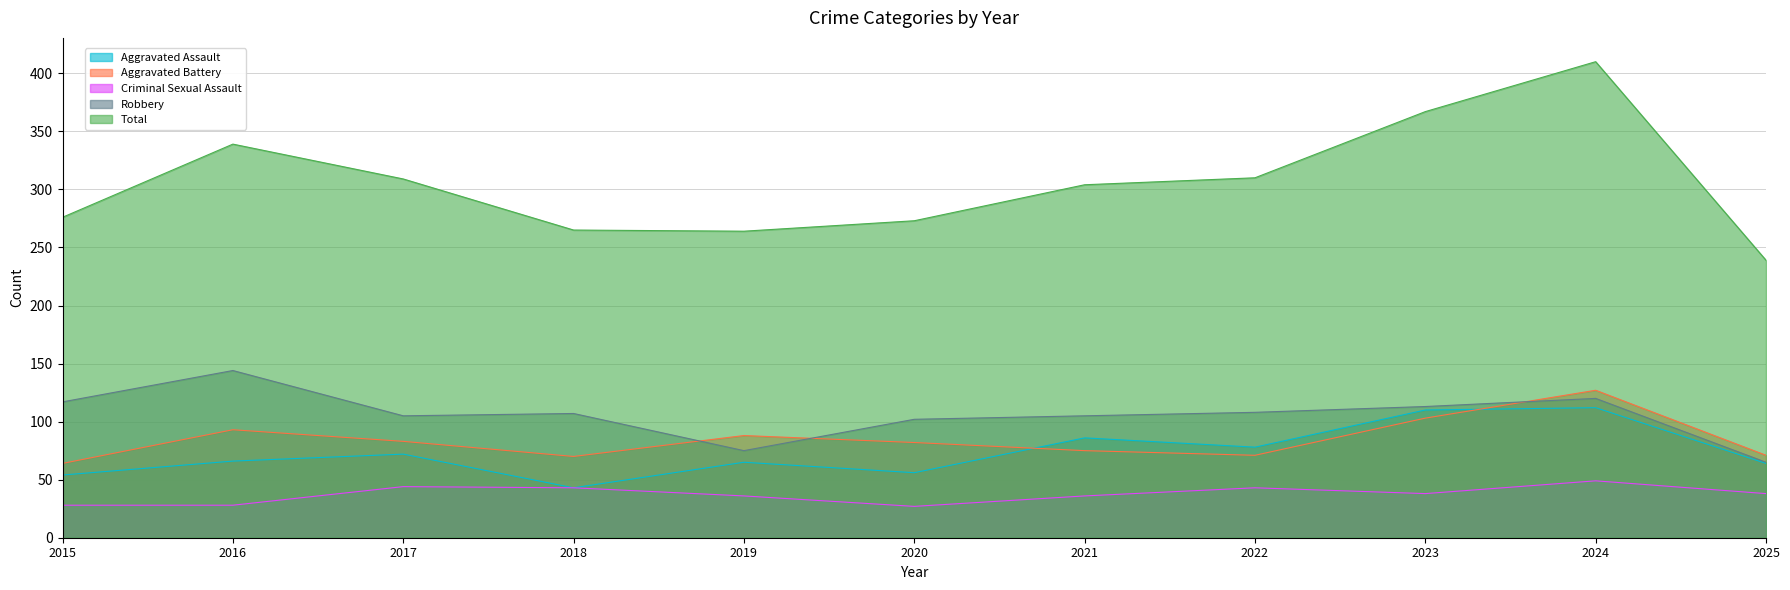

What is the value of the Total point at the 10th from the left?

410